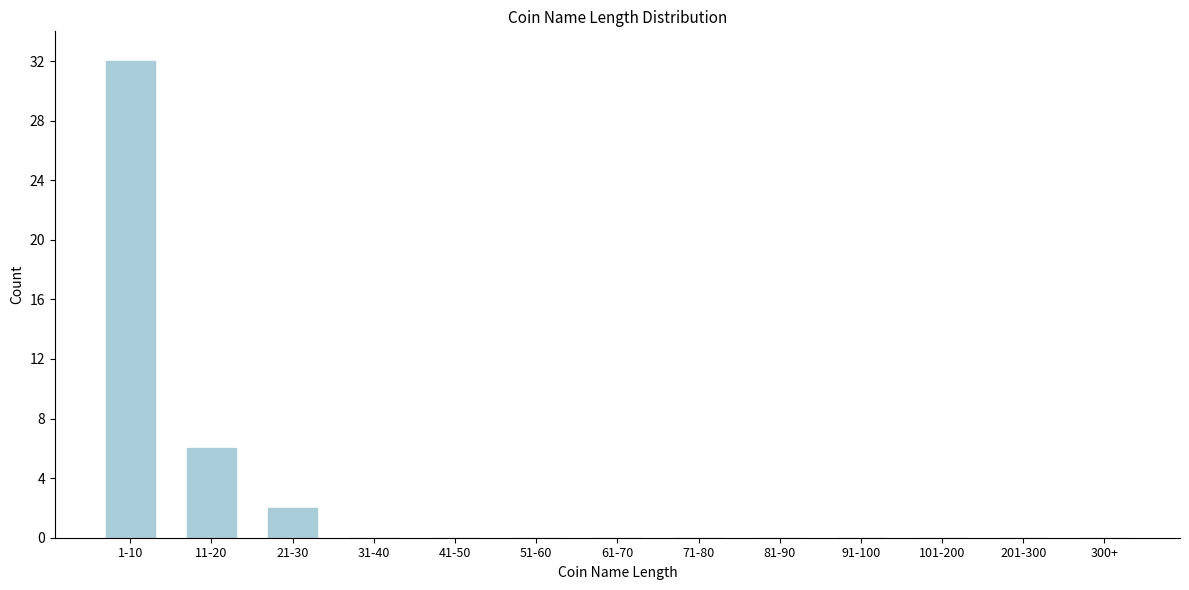

Reading left to right, transcribe all the data shown in this chart.

1-10=32	11-20=6	21-30=2	31-40=0	41-50=0	51-60=0	61-70=0	71-80=0	81-90=0	91-100=0	101-200=0	201-300=0	300+=0